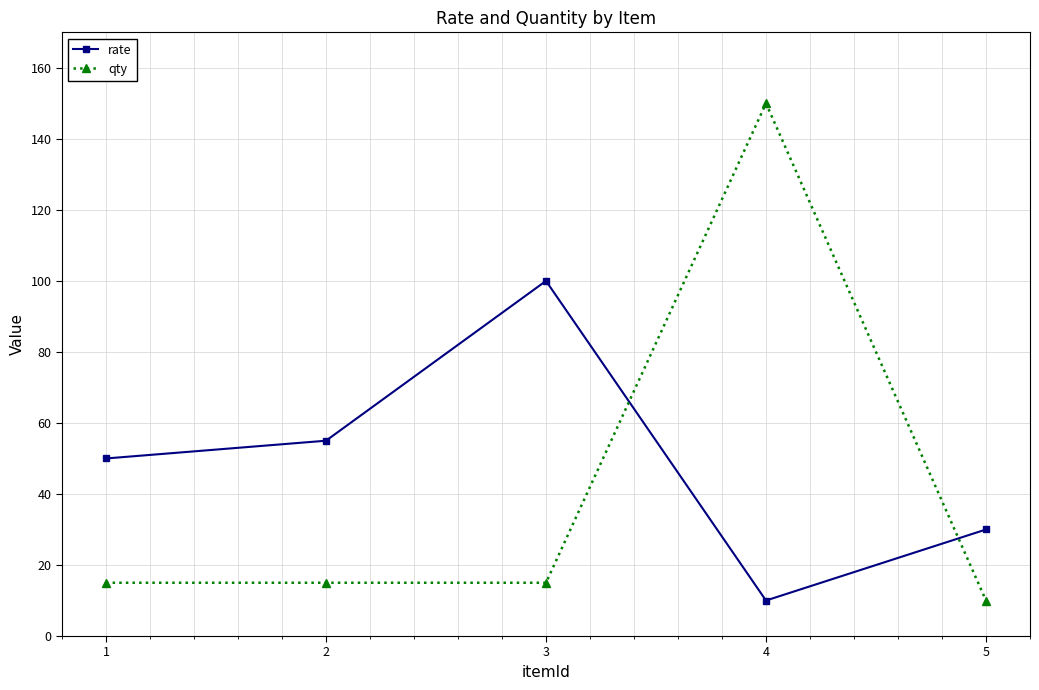

Where is the first local minimum for rate?

4